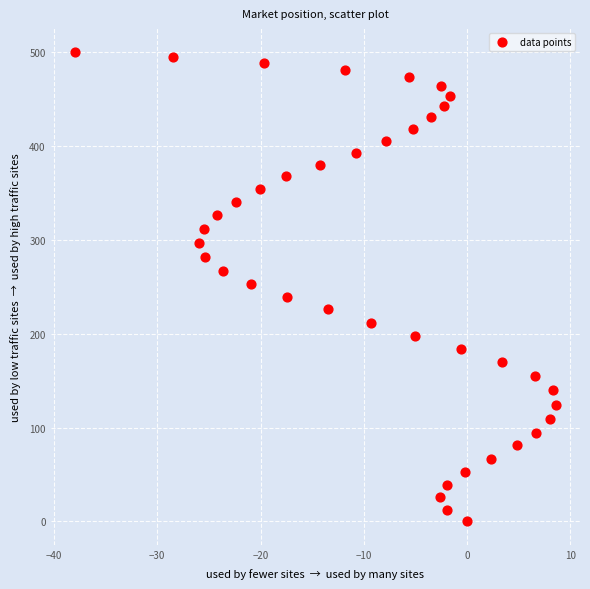

What is the range of Y values (max minus min)?

500.6